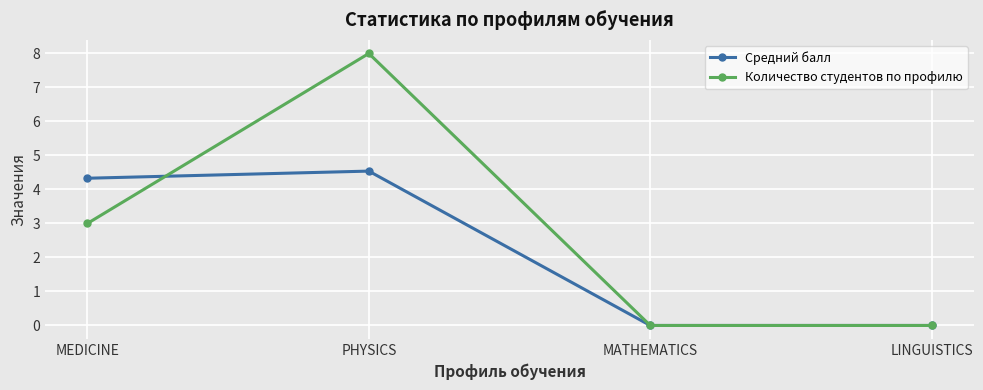

At which category does Средний балл reach its first local peak?

PHYSICS